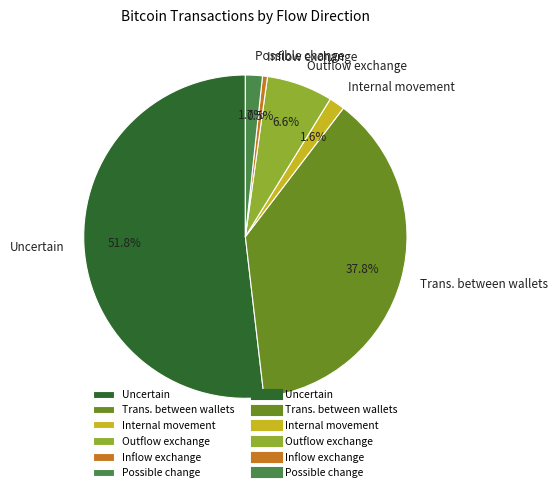

What percentage is NOT represented by Uncertain?

48.2%